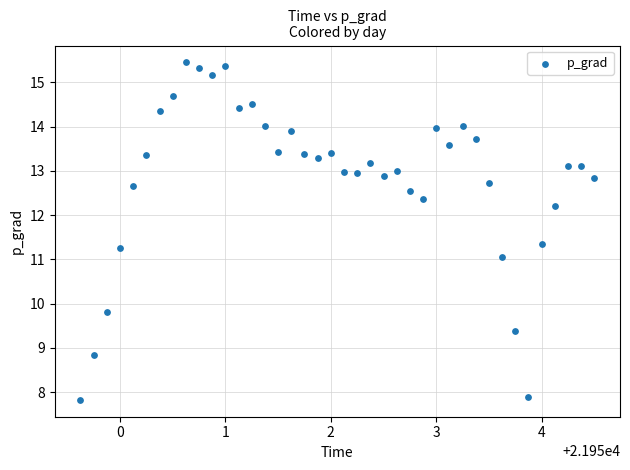

What is the range of X values (max minus min)?

4.9